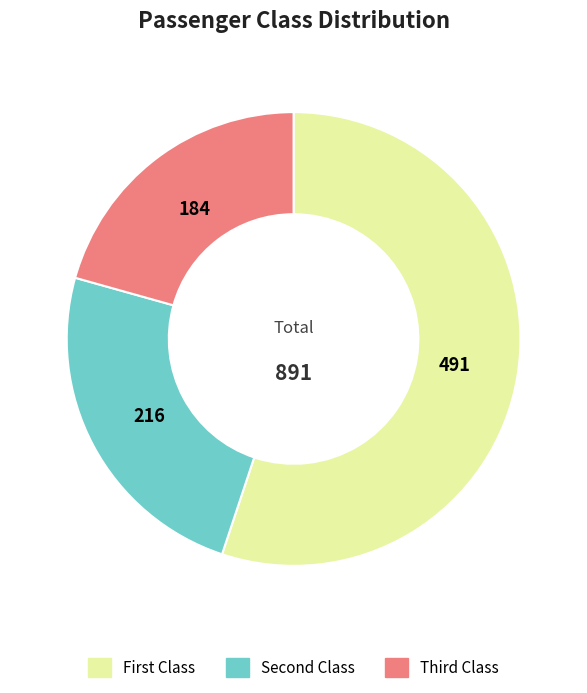

Which slice is the largest?

First Class